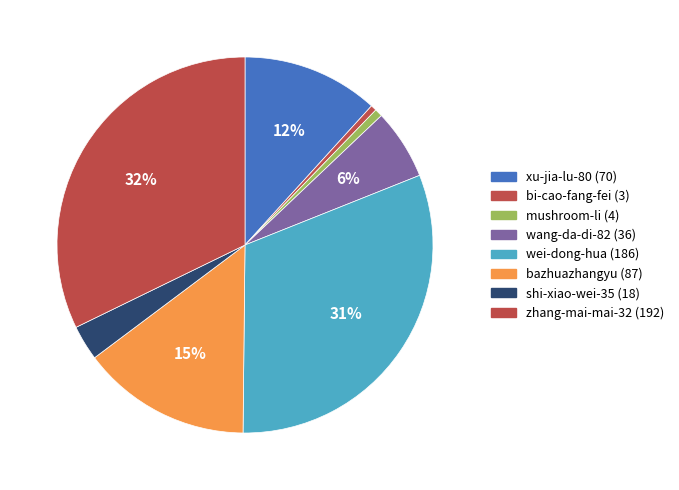

How much of the chart is everything except shi-xiao-wei-35?

97.0%